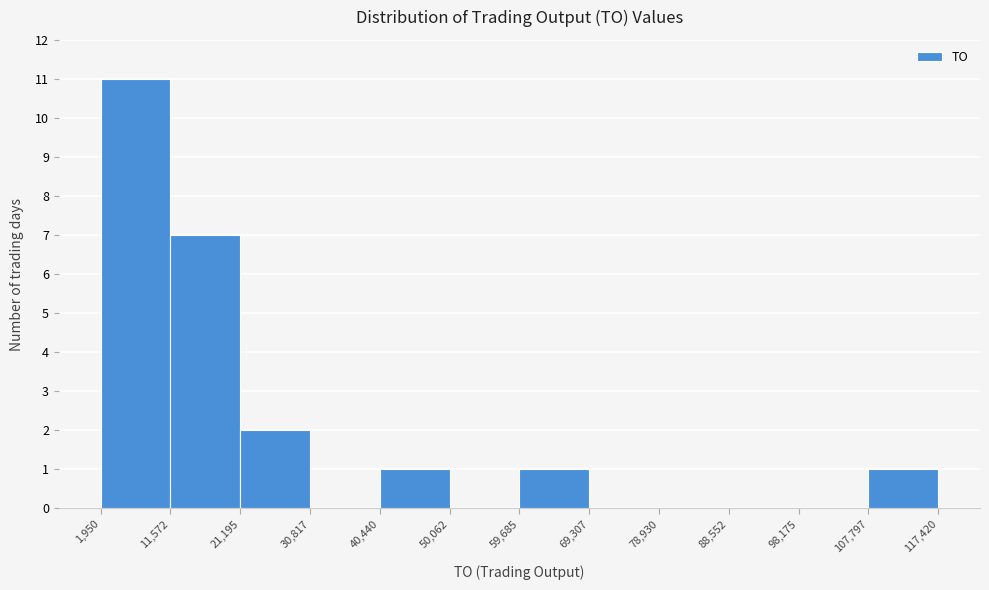

Over which range of the x-axis is the bar tallest?

1,950 to 11,572